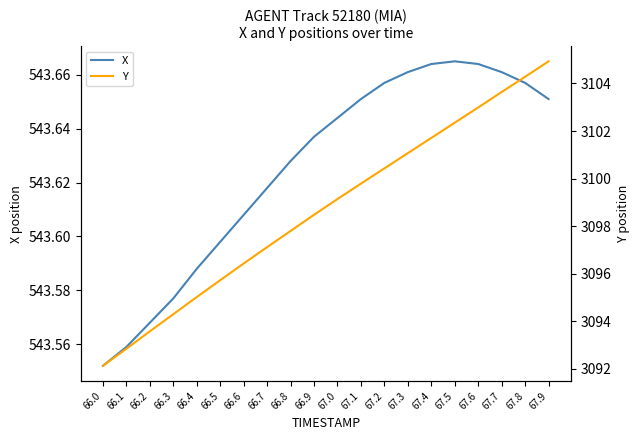

Between 67.1 and 66.6, which is larger?

67.1